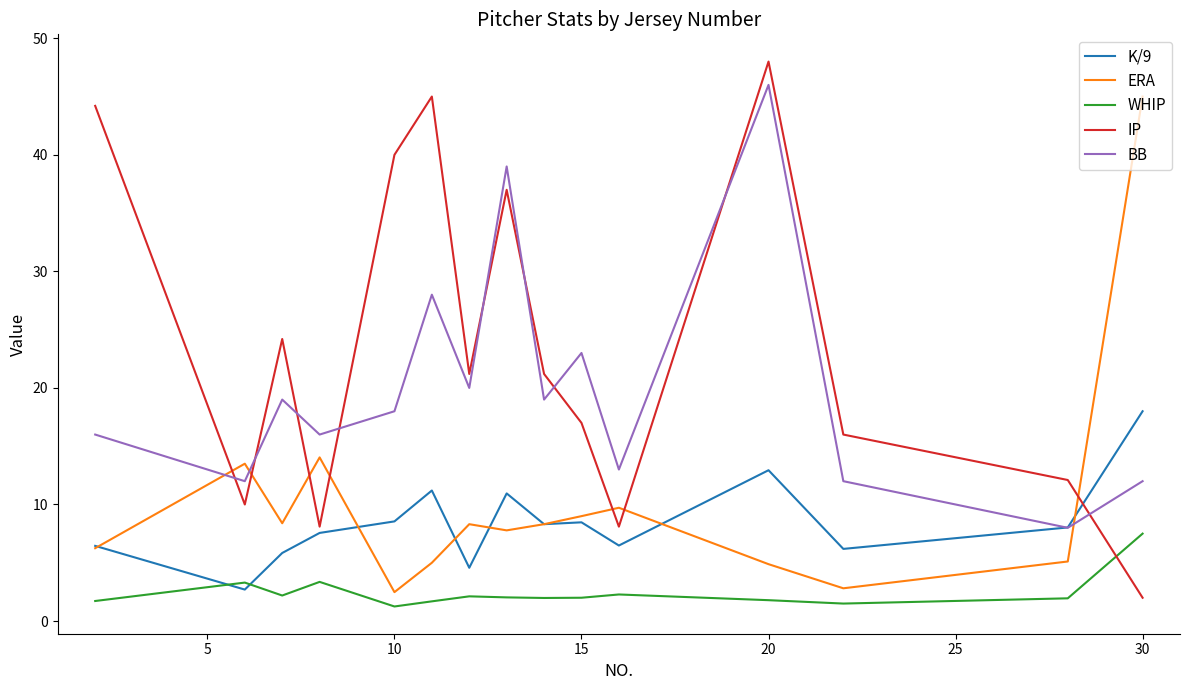

Which series has the largest total across all categories?

IP